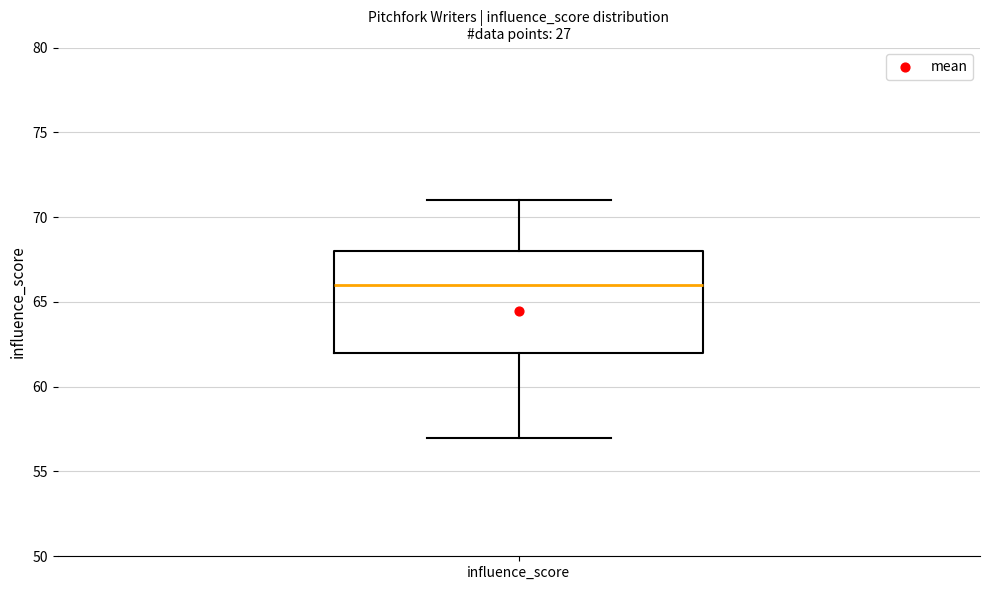

Transcribe this box plot: give where the median line is, the range the box spans, and where the two whiskers end, as read against the y-axis. The values are not printed on the chart, so give them approximately, as read against the axis.

median 66, box 62 to 68, whiskers 57 to 71